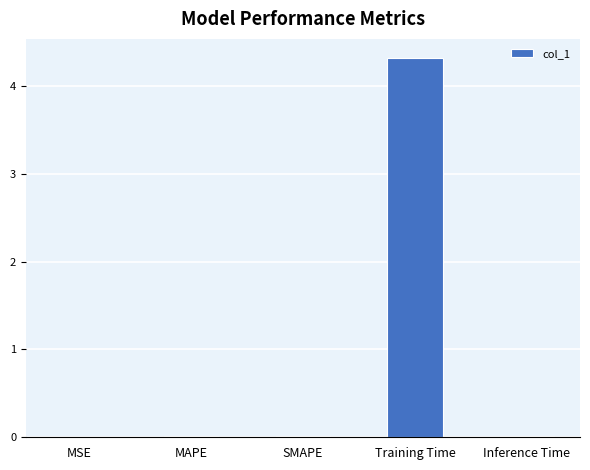

What is the sum of all values?

4.4